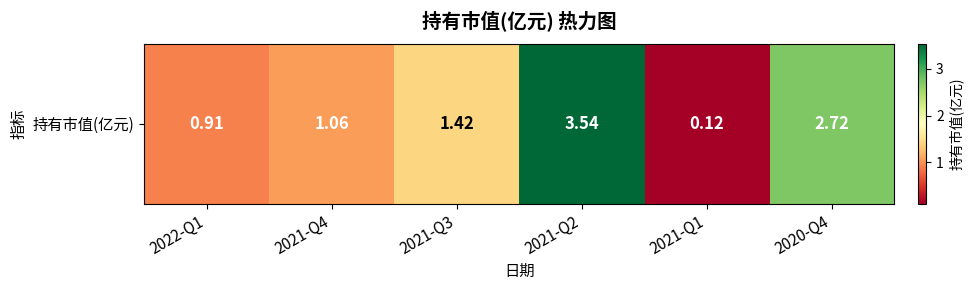

Between 2021-Q3 and 2020-Q4, which is larger?

2020-Q4